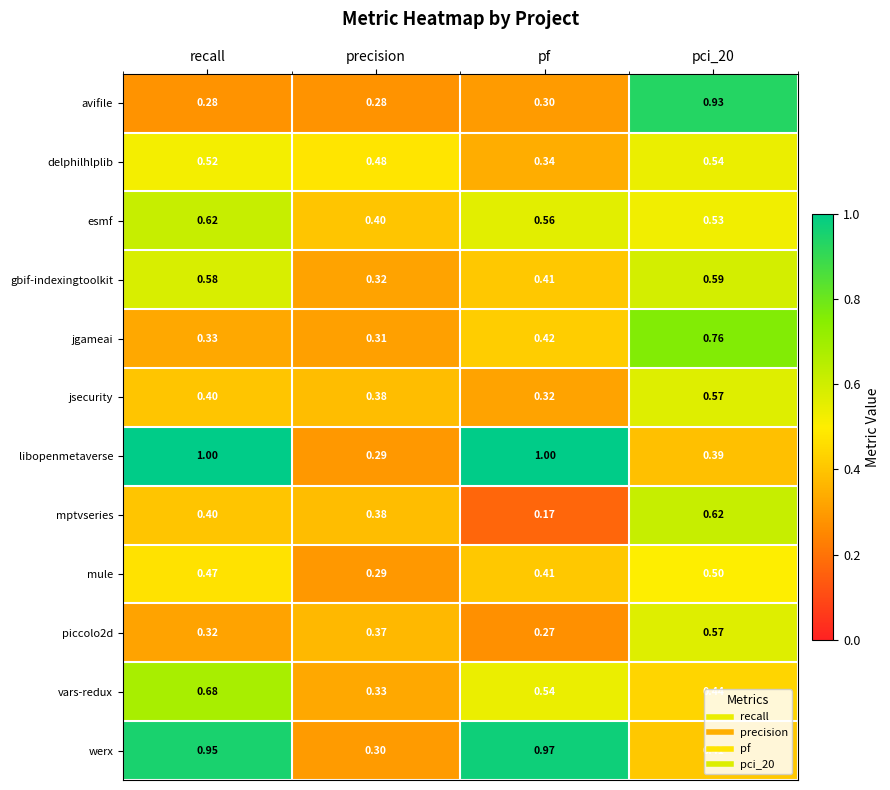

Where is werx nearest to the value 0?

precision